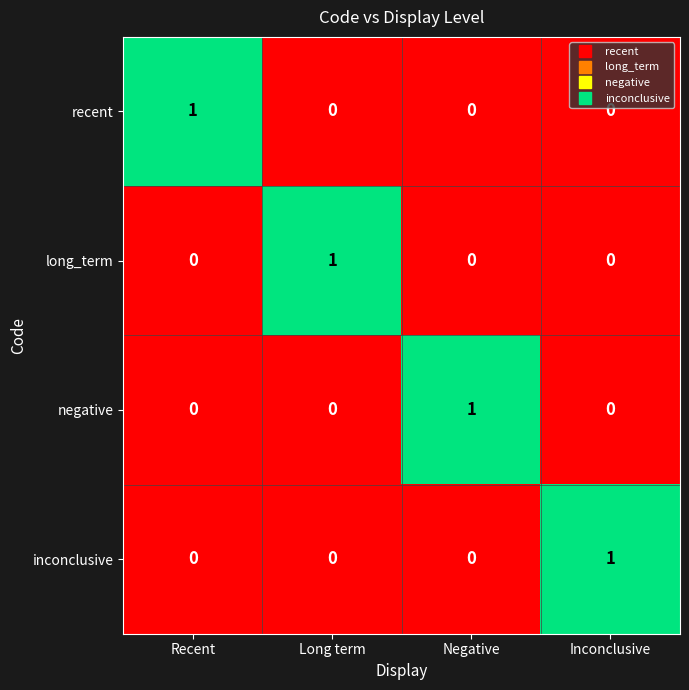

True or false: inconclusive has a value of 0 at Inconclusive.

False